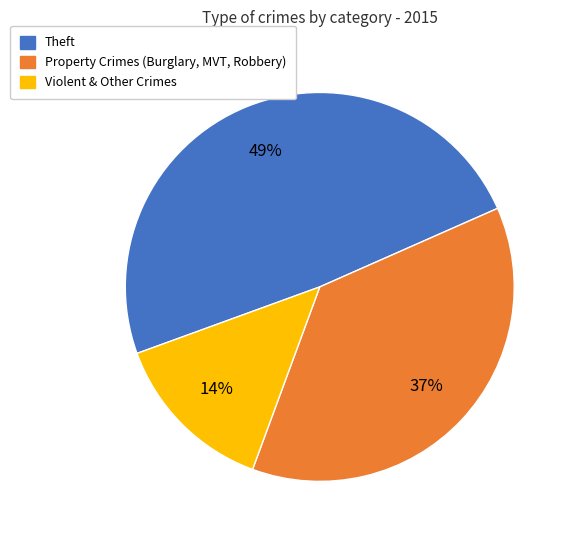

Does any single category account for the majority?

No